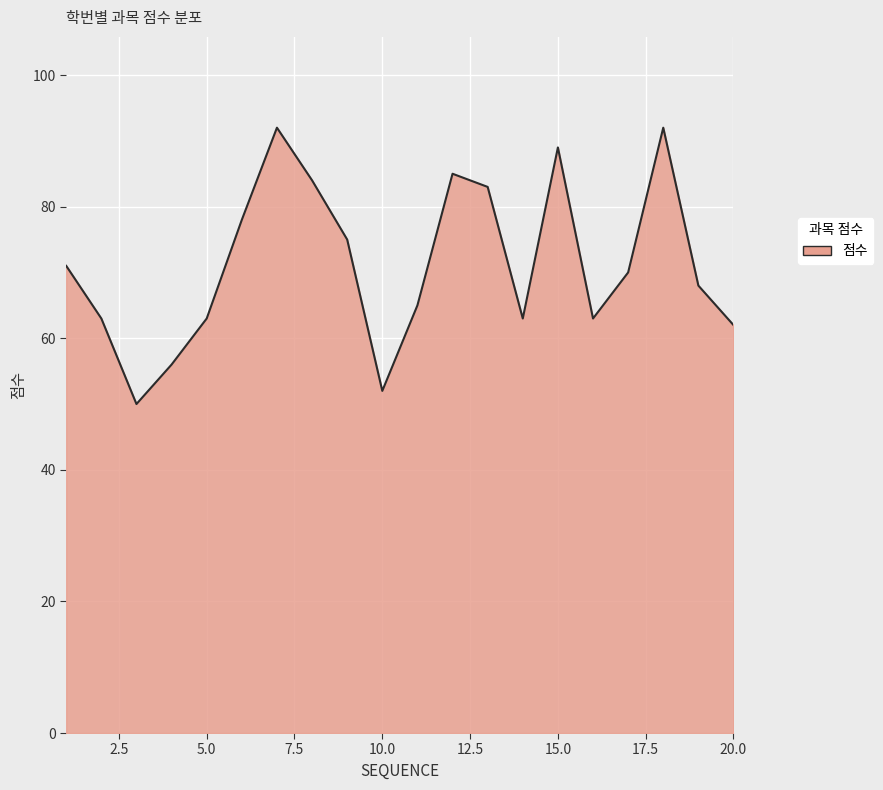

What is the average value?

71